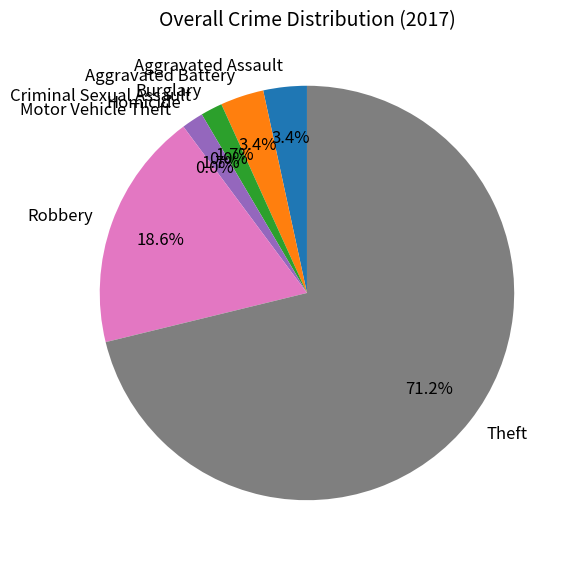

To the nearest percent, what is the difference between the largest and smallest slice percentages?

71%